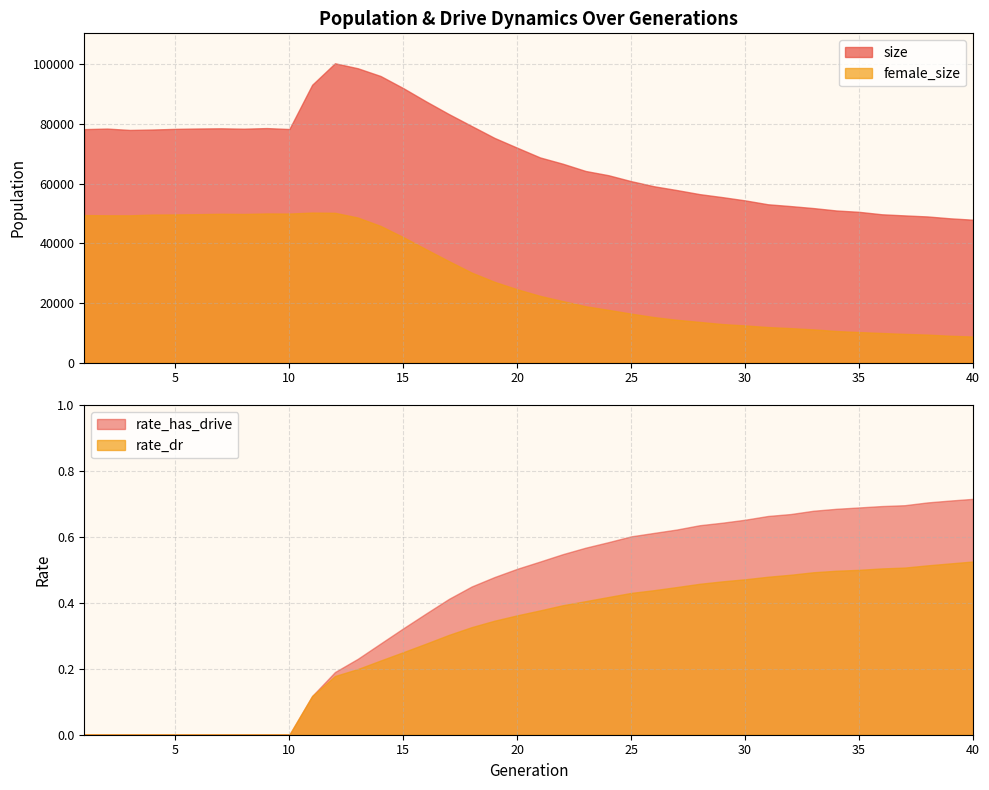

The rate_dr series shows 0.2 at 7. True or false?

False